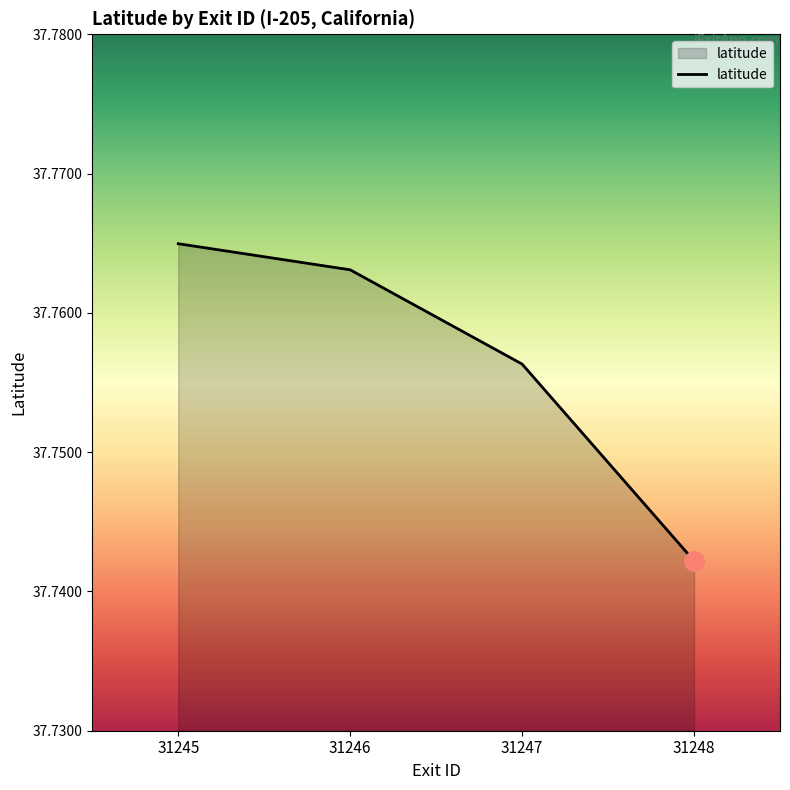

What is the sum of the values at 31246 and 31248?

75.5